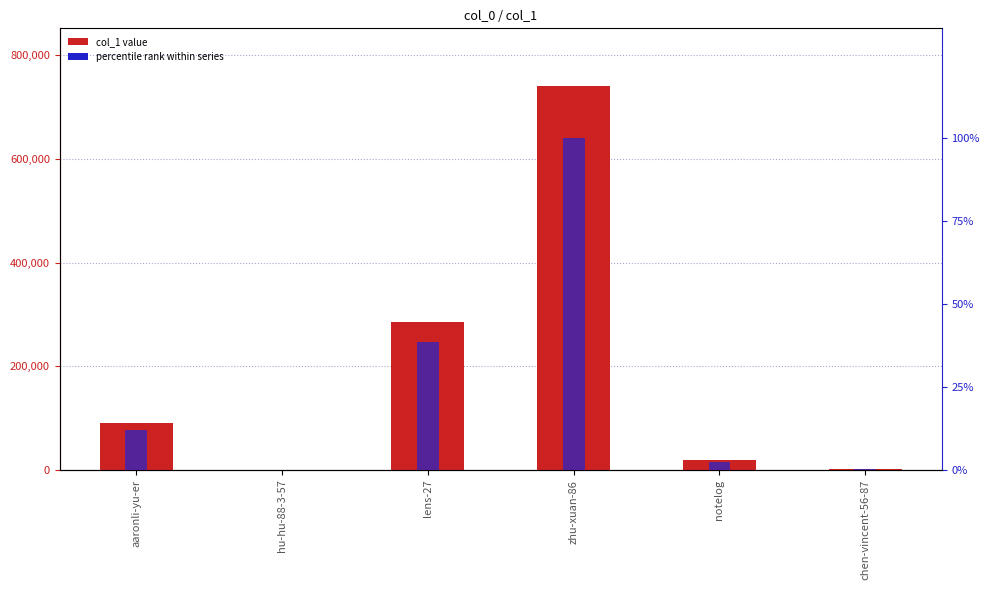

The percentile rank within series series shows 0.0 at hu-hu-88-3-57. True or false?

False